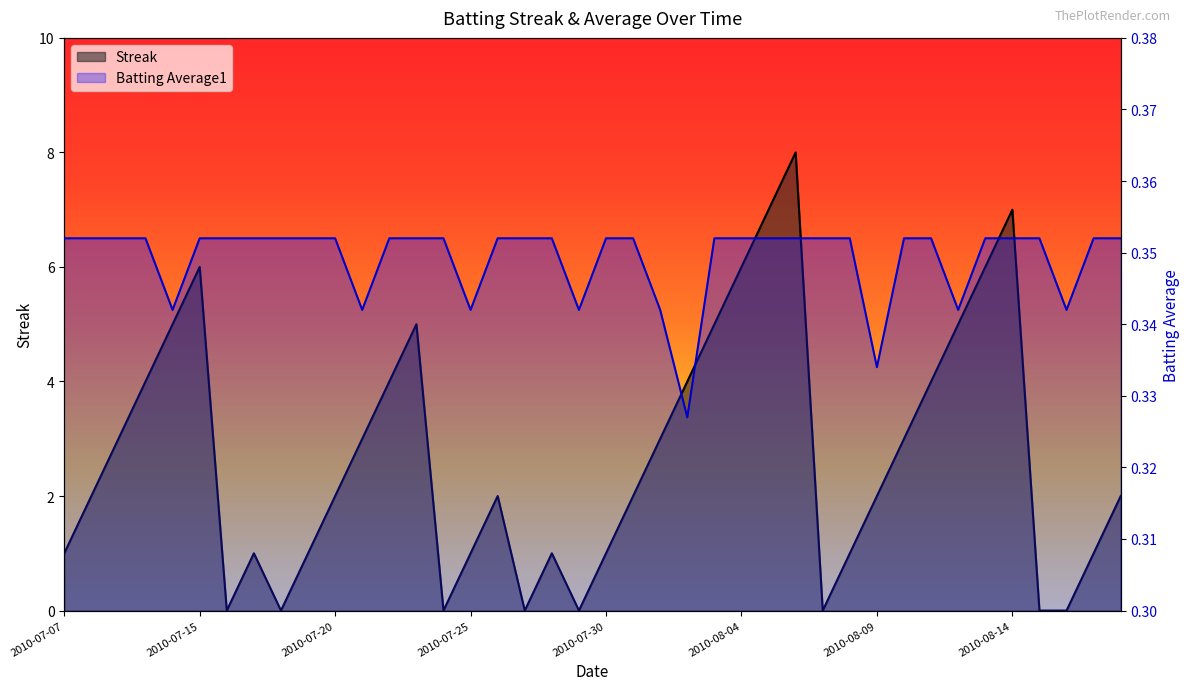

How many times do Streak and Batting Average1 cross each other?

14